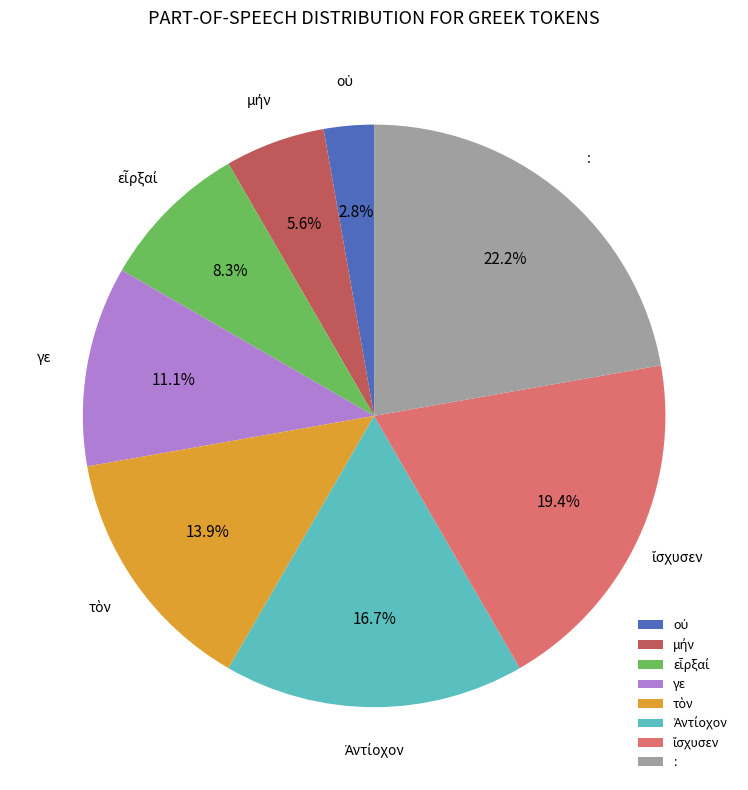

To the nearest percent, what is the difference between the largest and smallest slice percentages?

19%